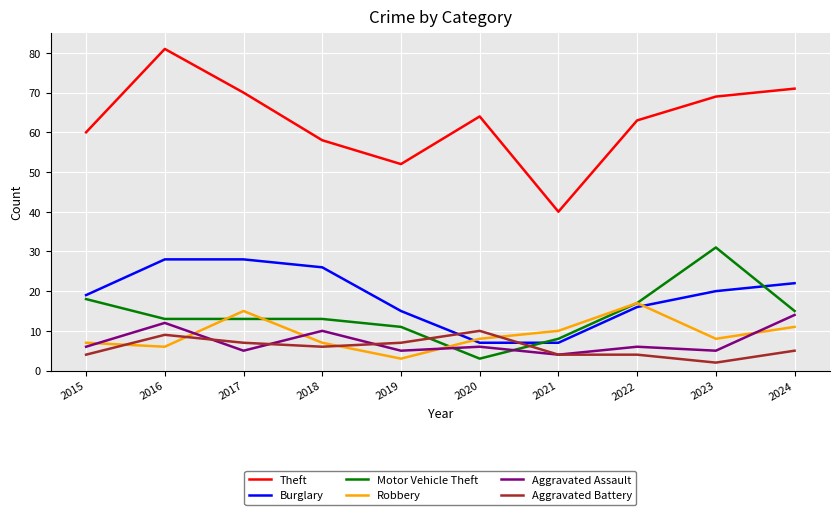

The Motor Vehicle Theft series shows 3 at 2020. True or false?

True